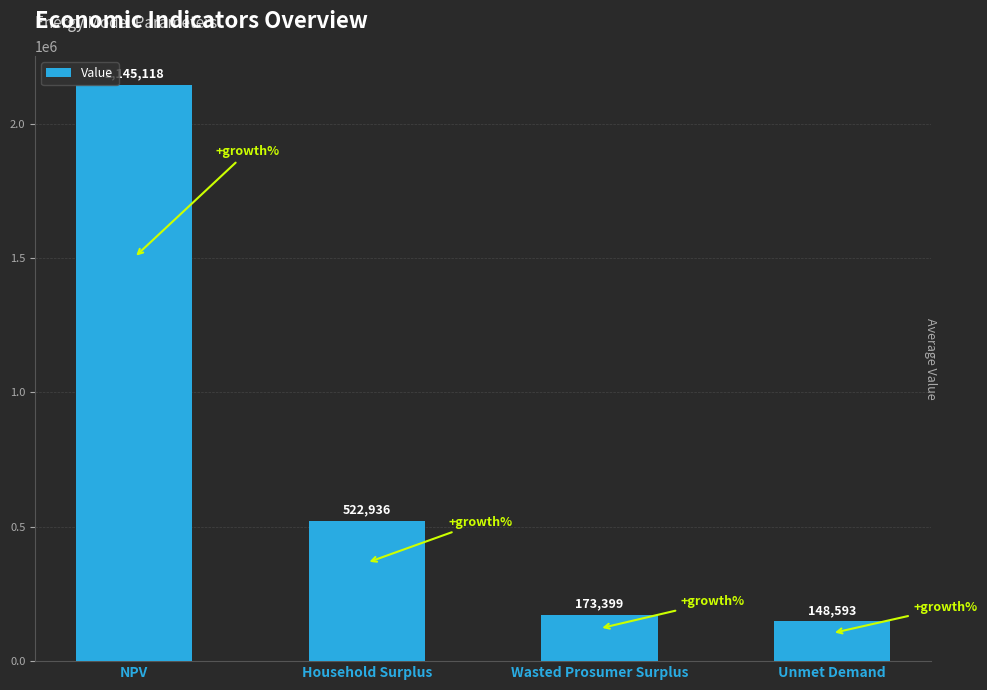

List the labels in order of value, largest first.

NPV, Household Surplus, Wasted Prosumer Surplus, Unmet Demand